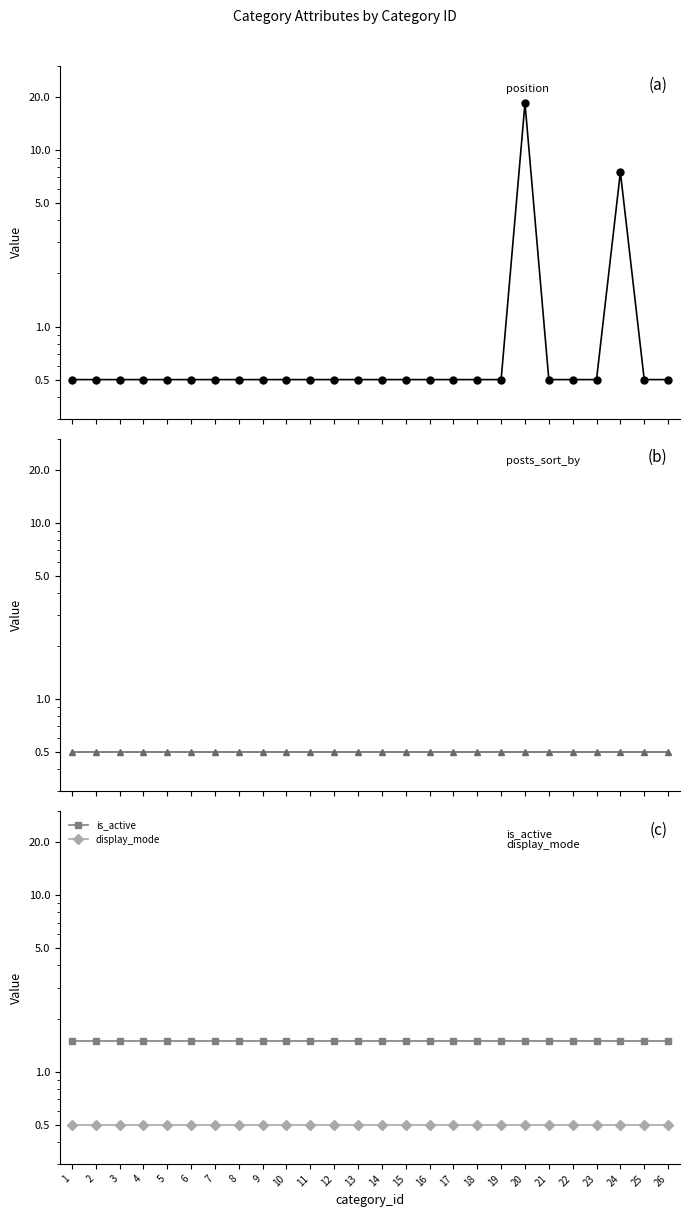

Between 5 and 10, which series saw the biggest shift?

position